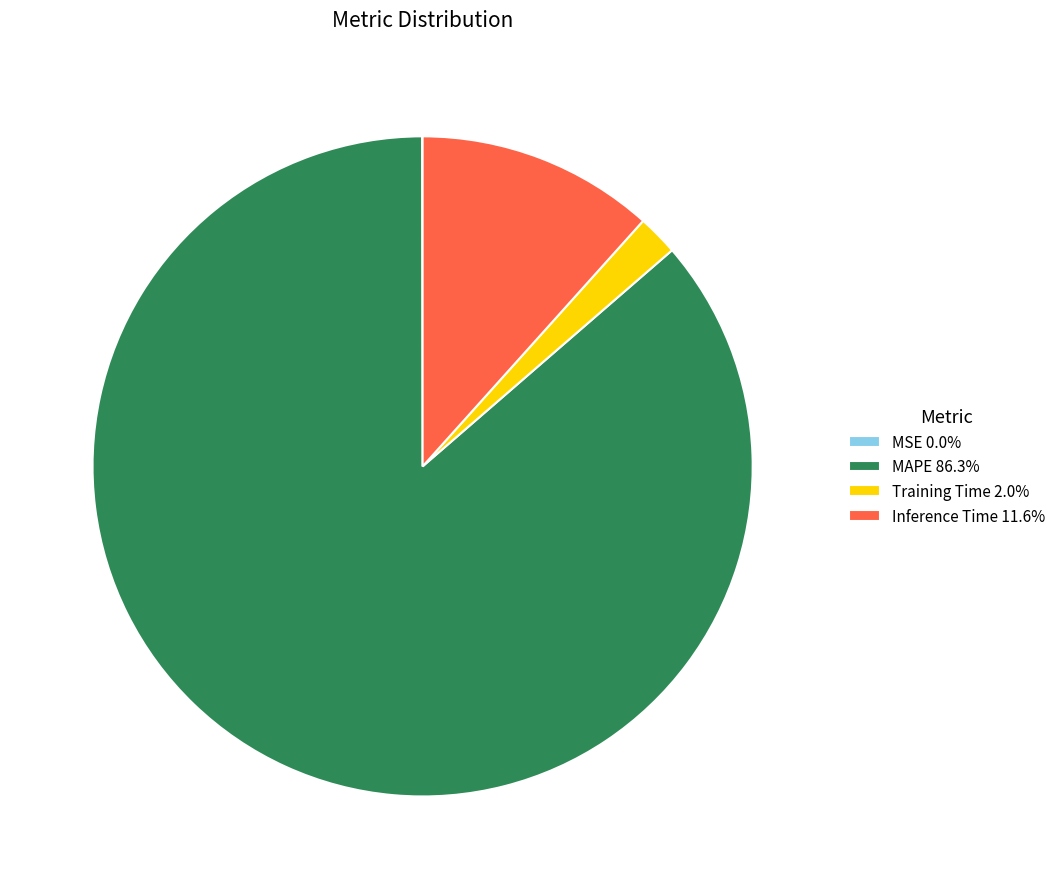

Does Training Time 2.0% account for over 50% of the chart?

No